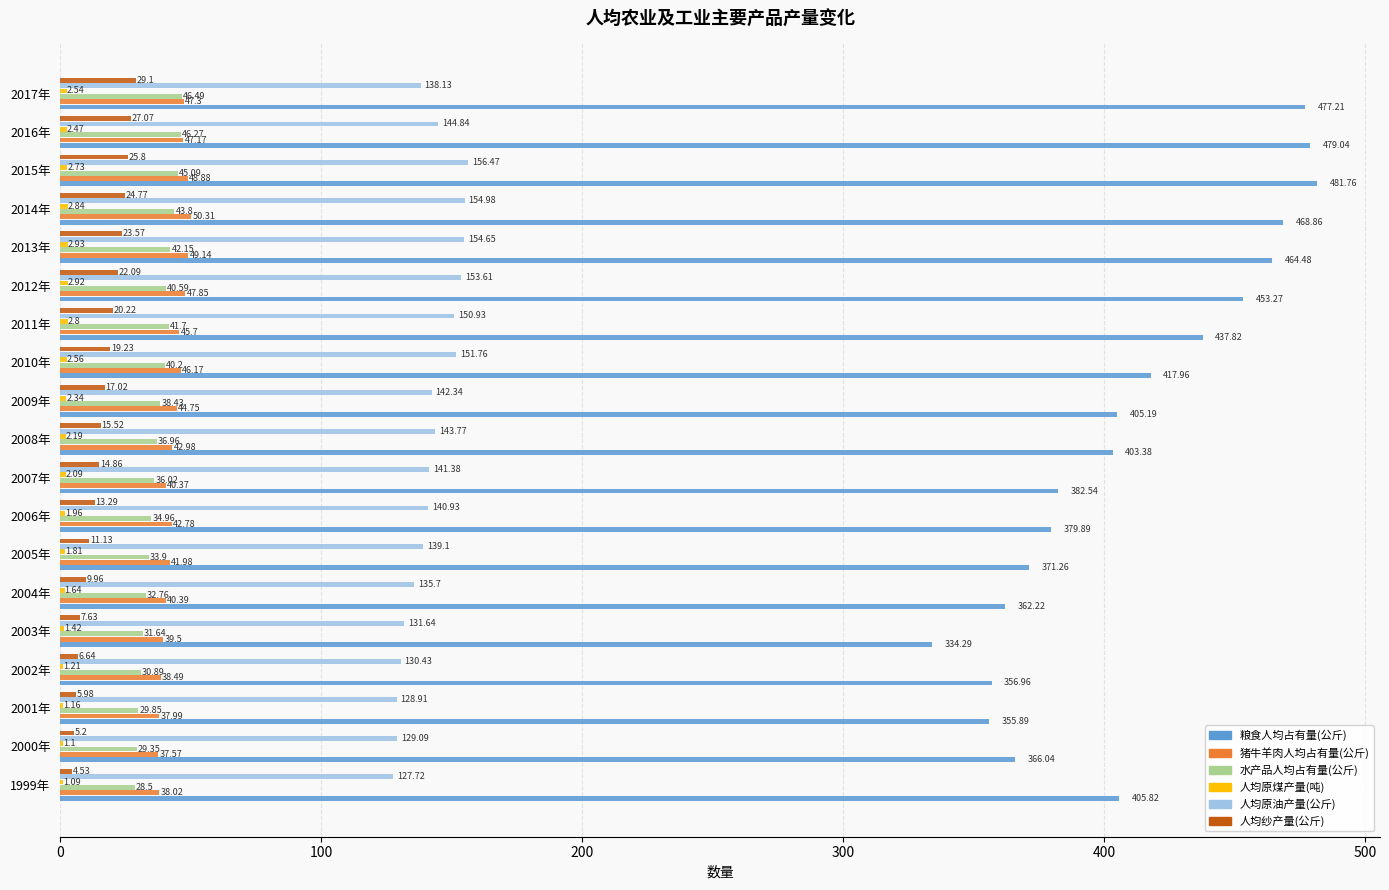

How many distinct data groups are displayed?

6